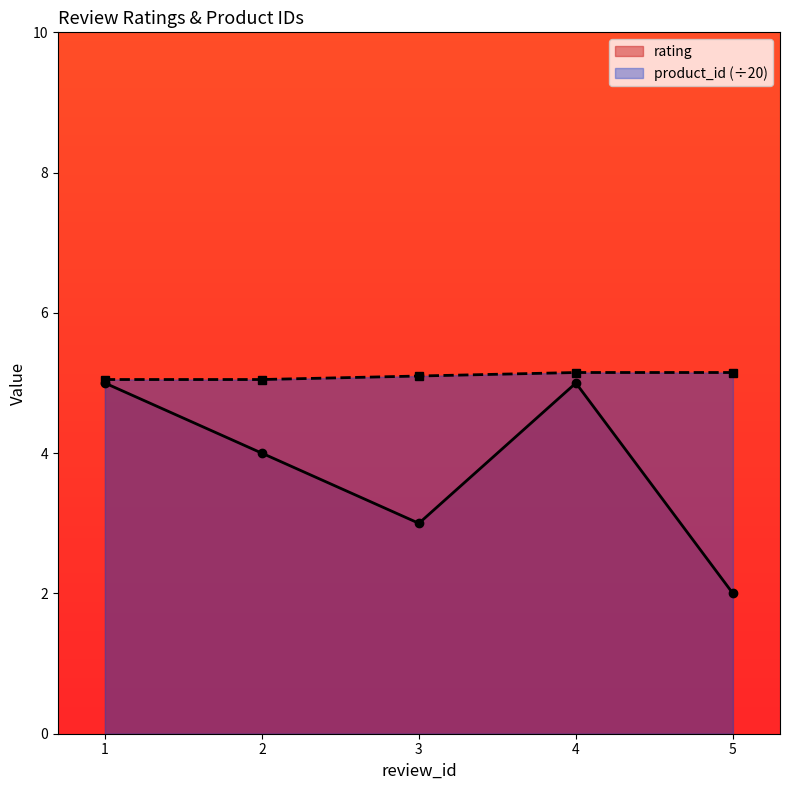

What value does the product_id series have at 2?

5.0